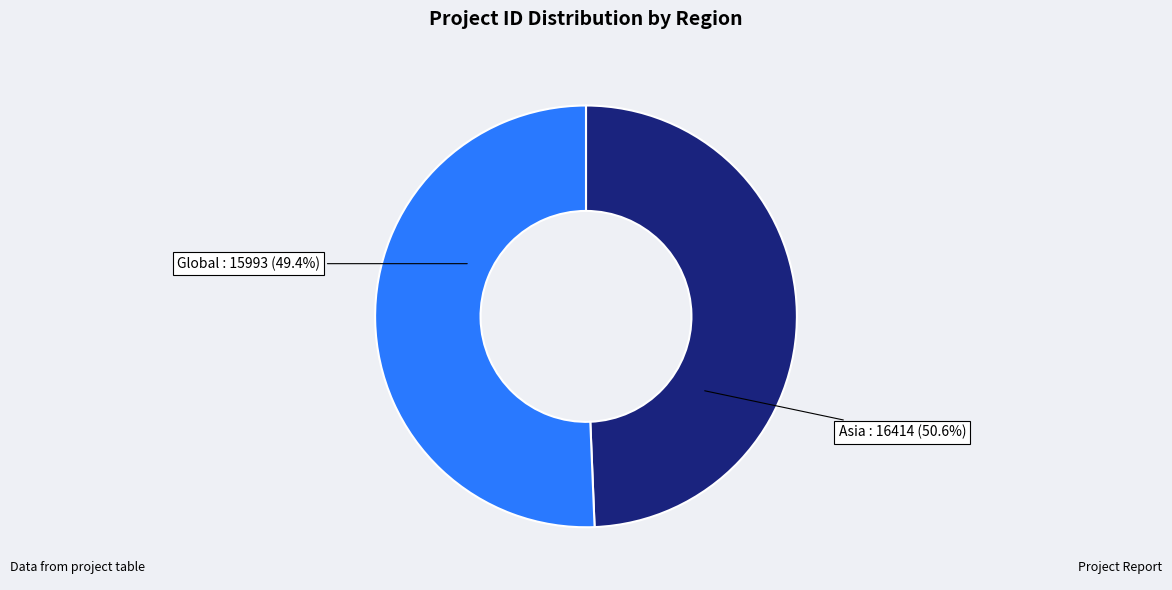

Does Asia represent more than half of the total?

Yes